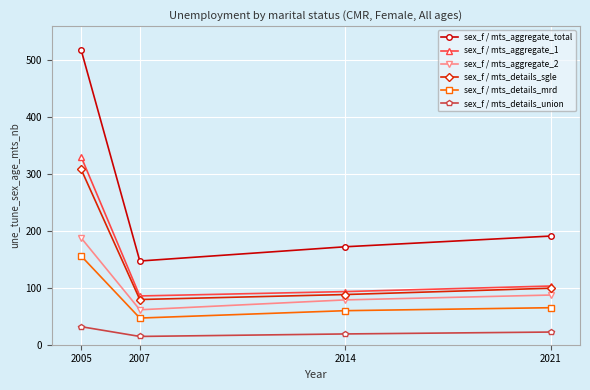

True or false: sex_f / mts_aggregate_2 and sex_f / mts_aggregate_total intersect in this chart.

False